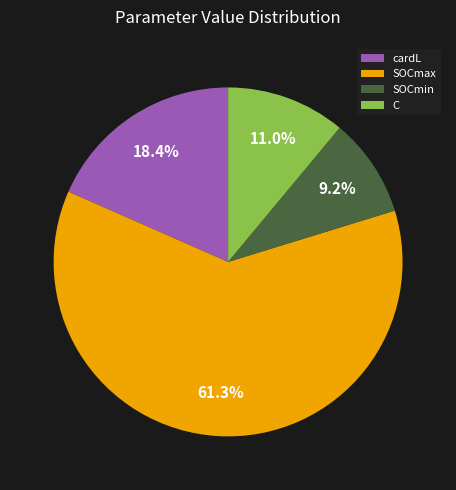

Between SOCmin and SOCmax, which is larger?

SOCmax